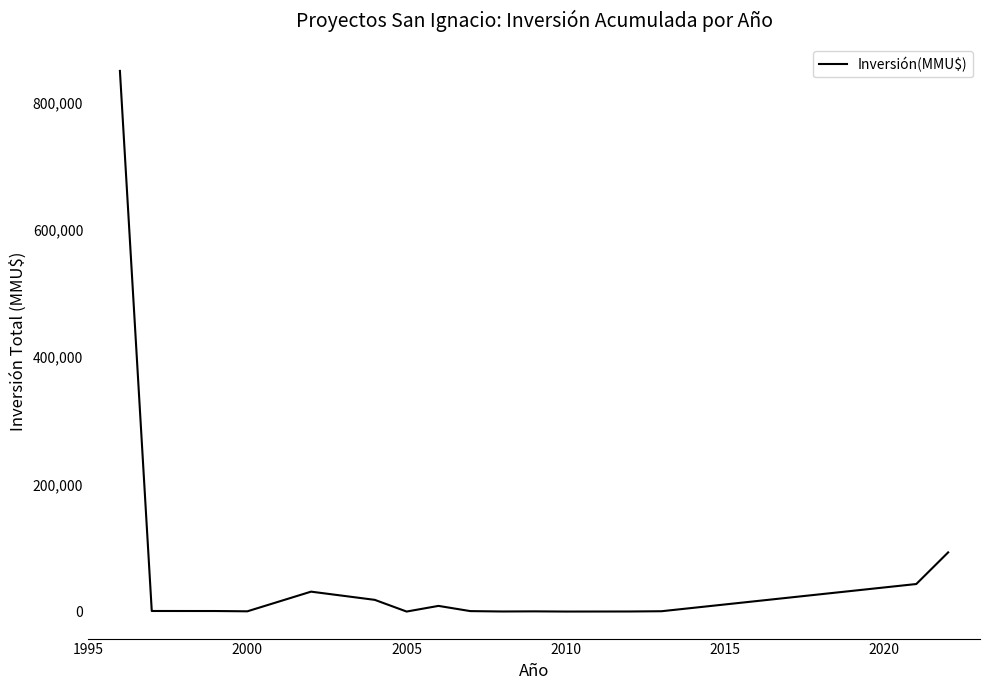

What is the difference between the maximum and minimum values?

850000